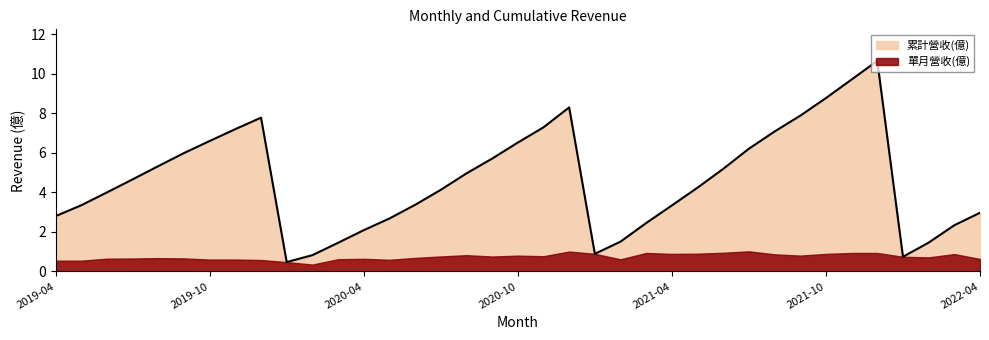

Rank the categories by value from lowest to highest.

2020-01, 2022-01, 2020-02, 2021-01, 2020-03, 2022-02, 2021-02, 2020-04, 2022-03, 2021-03, 2020-05, 2019-04, 2022-04, 2021-04, 2019-05, 2020-06, 2019-06, 2020-07, 2021-05, 2019-07, 2020-08, 2021-06, 2019-08, 2020-09, 2019-09, 2021-07, 2020-10, 2019-10, 2021-08, 2019-11, 2020-11, 2019-12, 2021-09, 2020-12, 2021-10, 2021-11, 2021-12